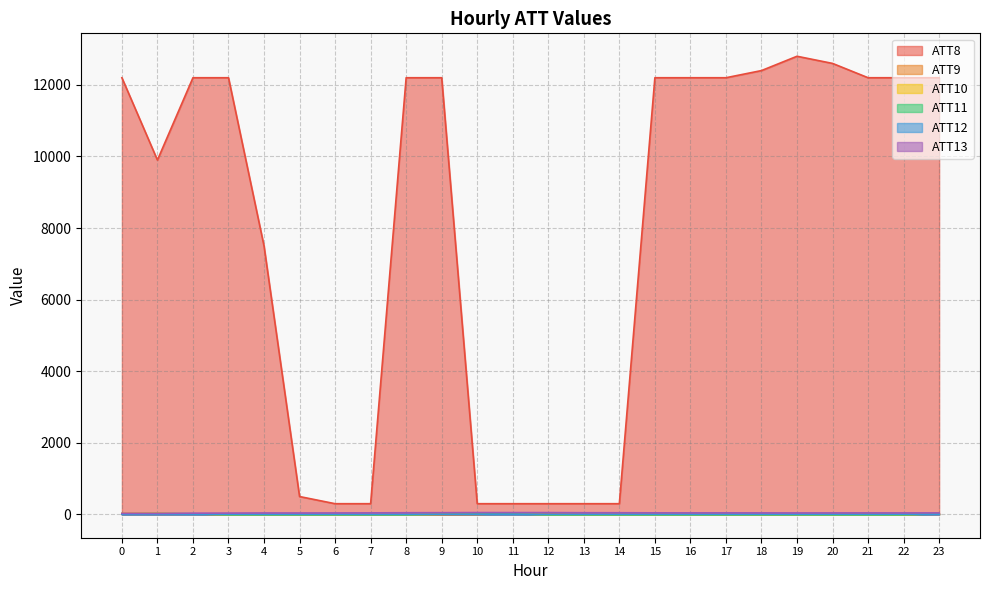

How many lines are shown in the chart?

6